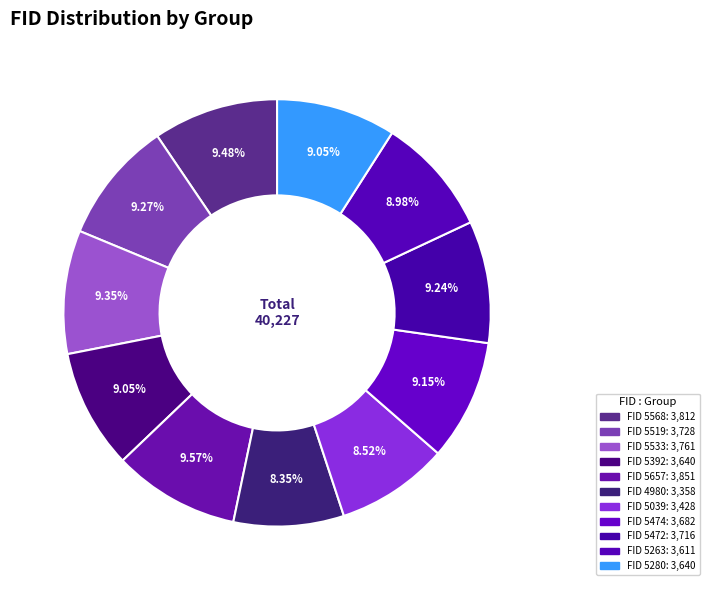

How many segments does this pie chart have?

11